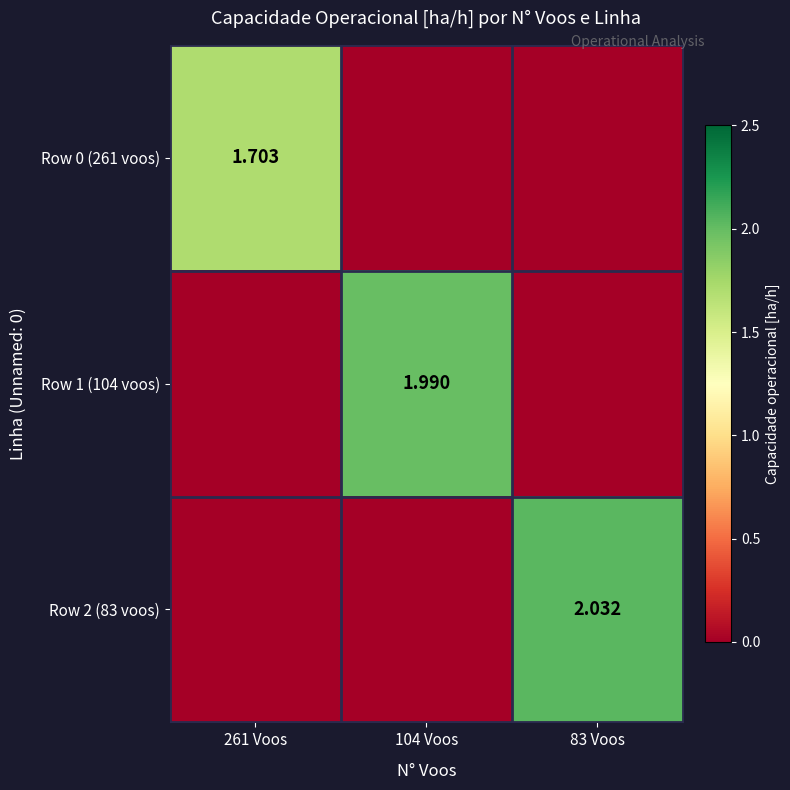

List the labels in order of Row 1 (104 voos) value, smallest first.

261 Voos, 83 Voos, 104 Voos